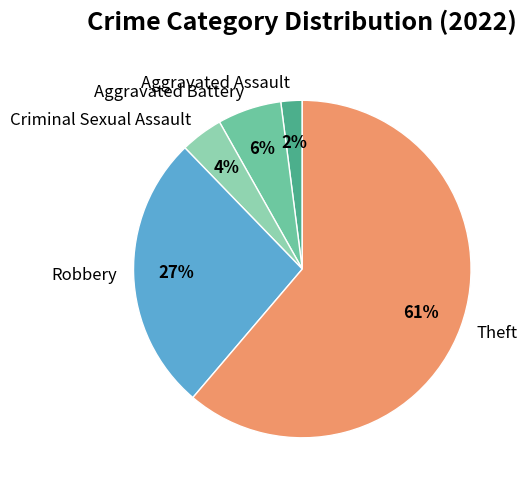

Which has a higher value, Theft or Criminal Sexual Assault?

Theft